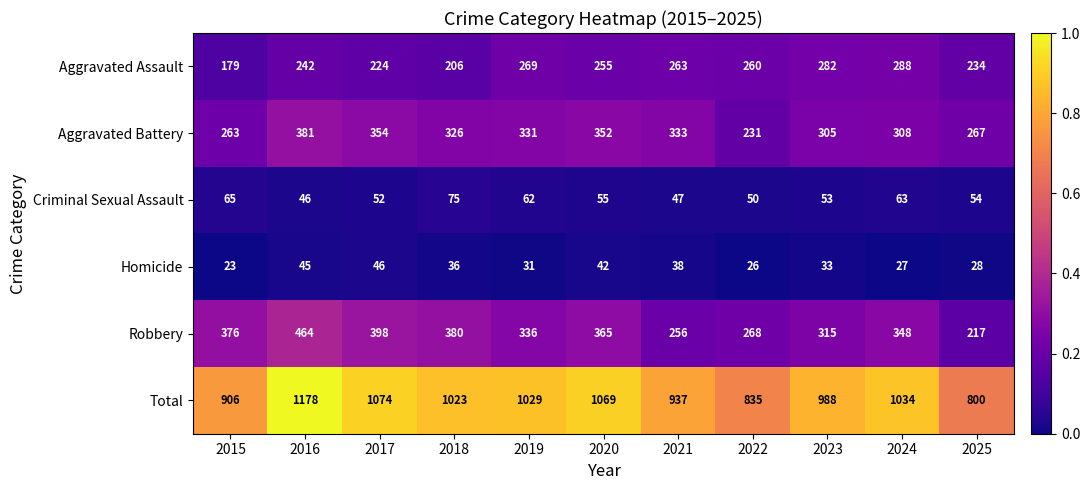

At which category is the sum across all series the highest?

2016